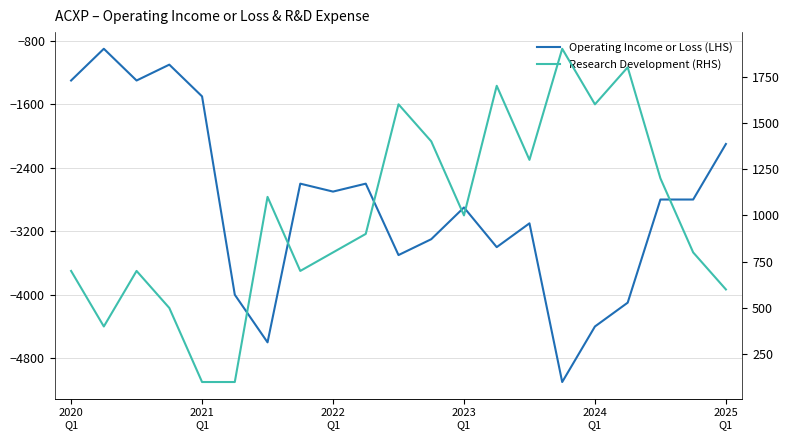

True or false: Operating Income or Loss (LHS) has a value of -4600 at 6.

True